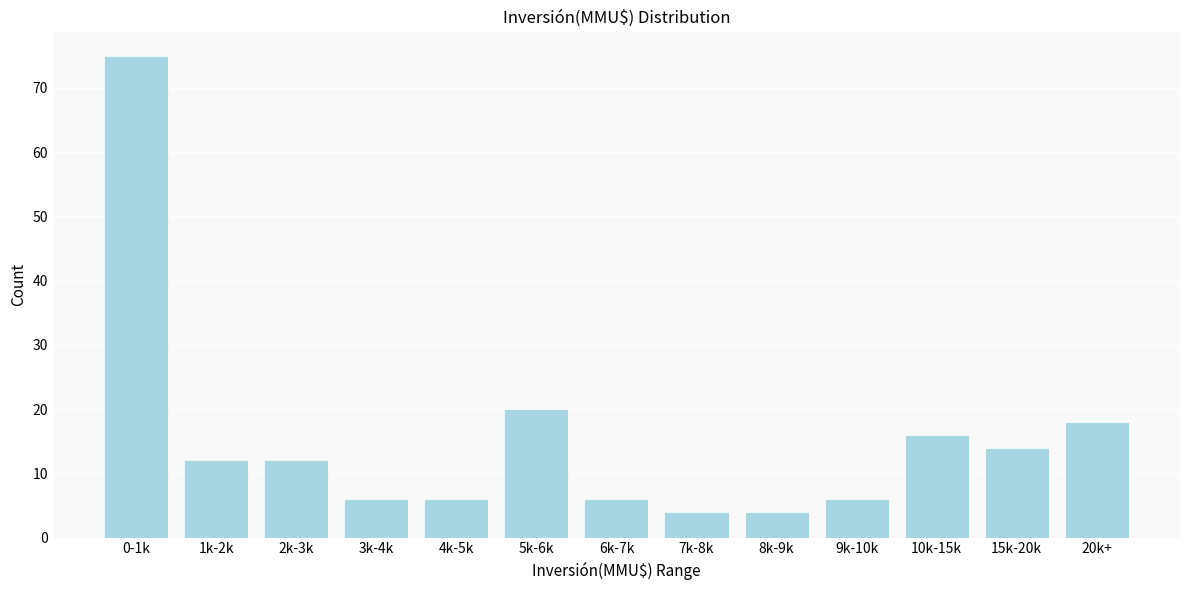

Reading left to right, transcribe all the data shown in this chart.

0-1k=75	1k-2k=12	2k-3k=12	3k-4k=6	4k-5k=6	5k-6k=20	6k-7k=6	7k-8k=4	8k-9k=4	9k-10k=6	10k-15k=16	15k-20k=14	20k+=18